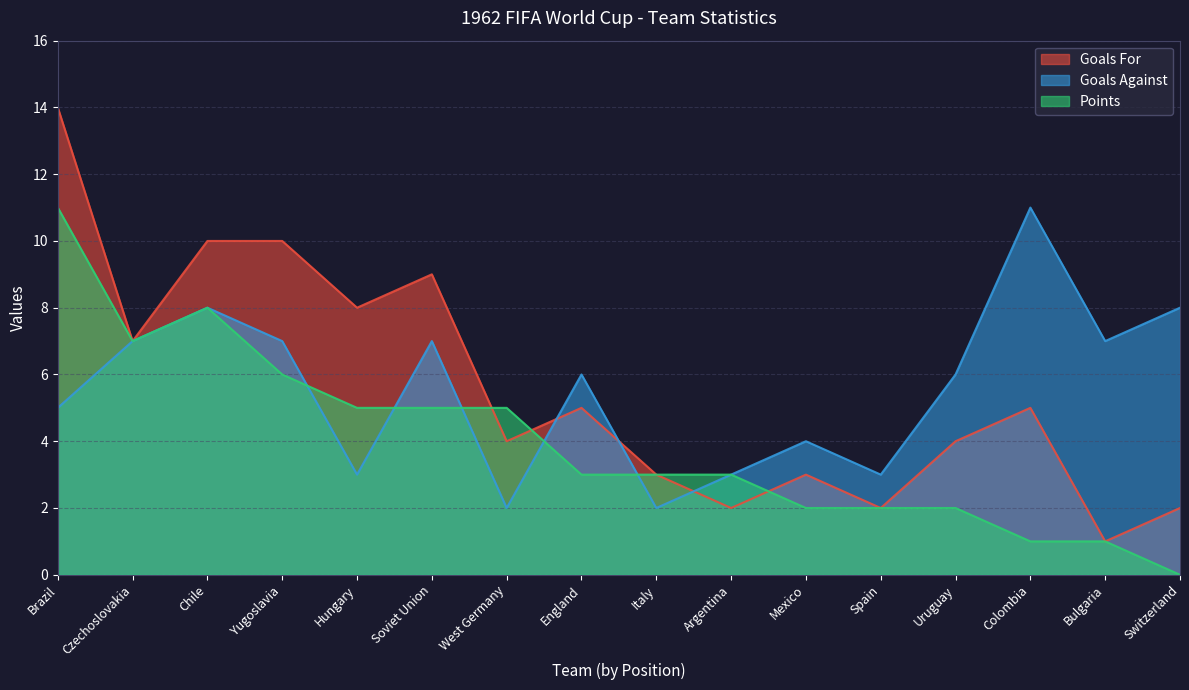

After their last crossing, which series has the higher values: Goals For or Goals Against?

Goals Against